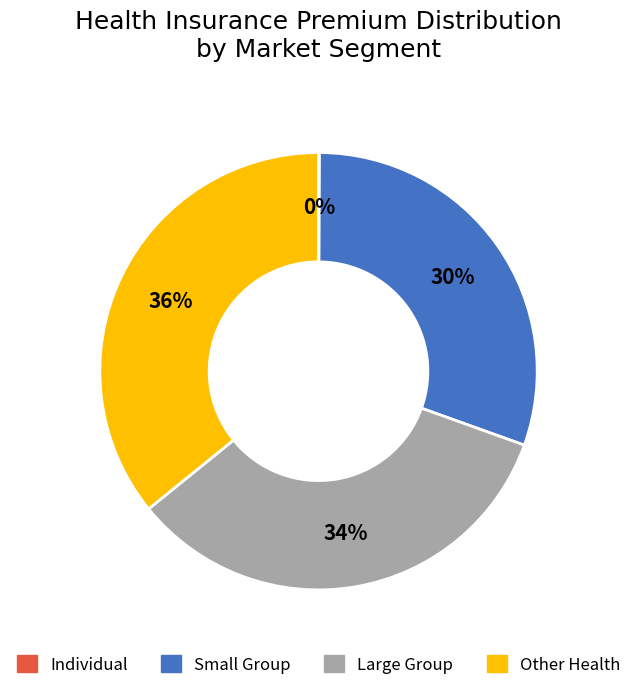

To the nearest percent, what is the average slice percentage?

25%